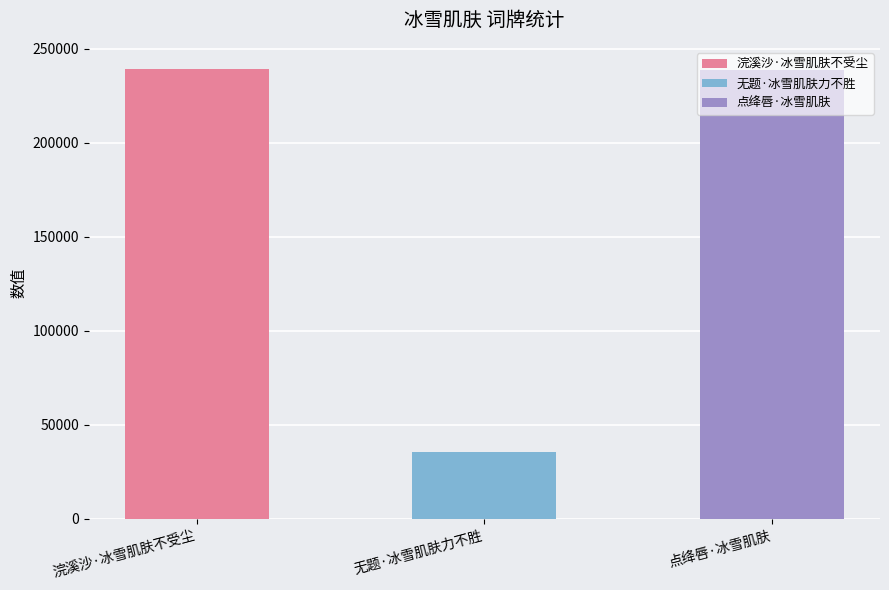

Rank the categories by value from highest to lowest.

浣溪沙·冰雪肌肤不受尘, 点绛唇·冰雪肌肤, 无题·冰雪肌肤力不胜